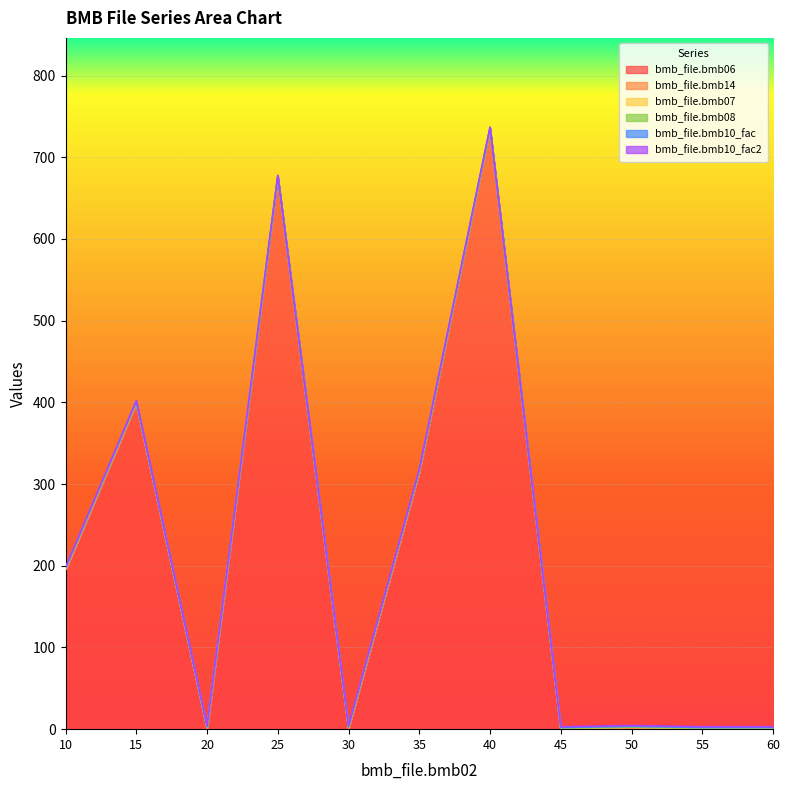

How many interior local peaks does the bmb_file.bmb06 series have?

4